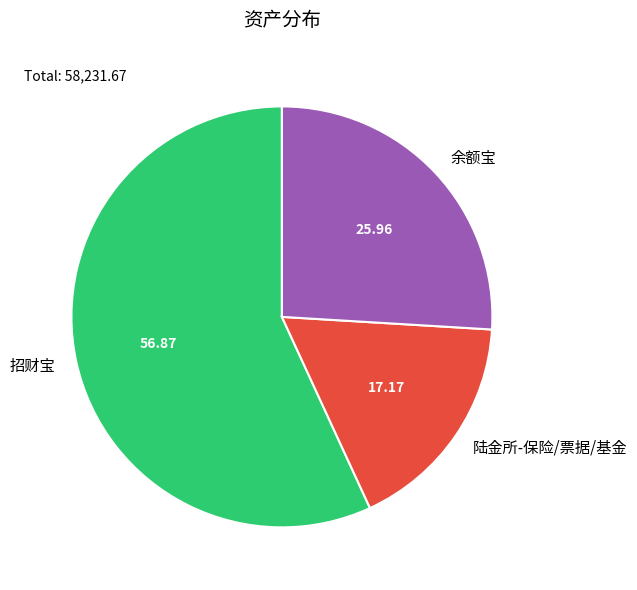

Is there a majority slice in this chart?

Yes